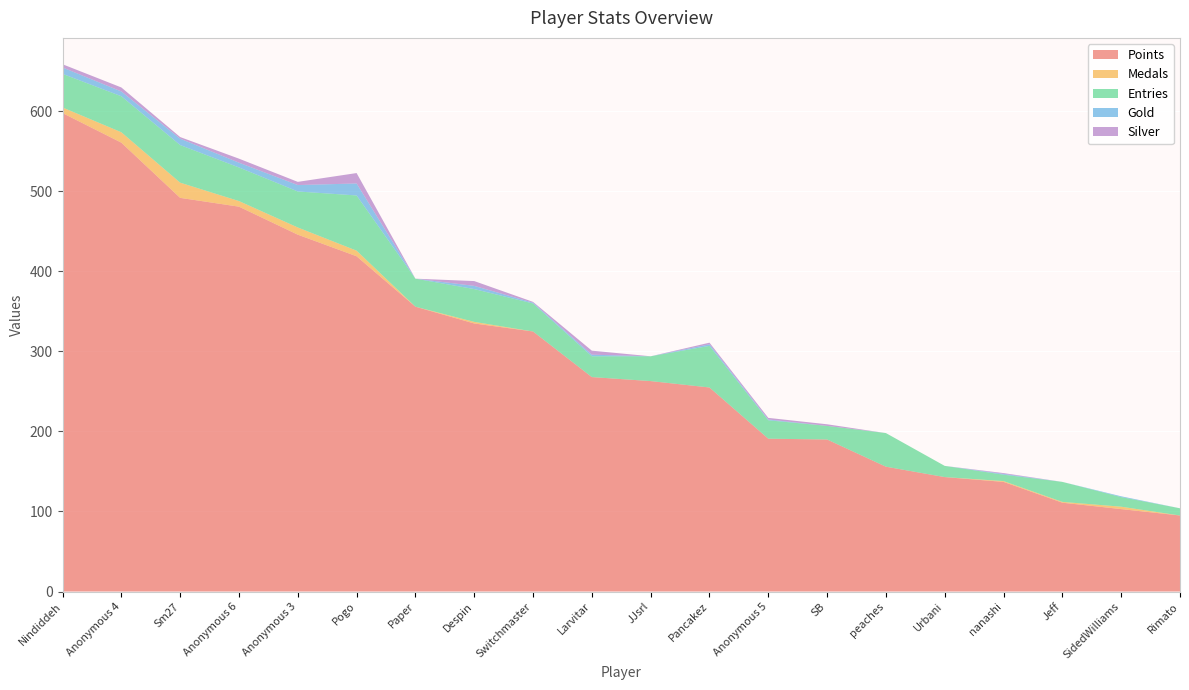

Reading left to right, list all the values displayed in this chart.

Points: Nindiddeh=598	Anonymous 4=561	Sm27=492	Anonymous 6=481	Anonymous 3=446	Pogo=419	Paper=356	Despin=335	Switchmaster=325	Larvitar=268	JJsrl=263	Pancakez=255	Anonymous 5=191	SB=190	peaches=156	Urbani=143	nanashi=137	Jeff=111	SidedWilliams=103	Rimato=95
Medals: Nindiddeh=7	Anonymous 4=13	Sm27=19	Anonymous 6=7	Anonymous 3=9	Pogo=7	Paper=0	Despin=2	Switchmaster=0	Larvitar=0	JJsrl=0	Pancakez=0	Anonymous 5=0	SB=0	peaches=0	Urbani=0	nanashi=1	Jeff=1	SidedWilliams=3	Rimato=0
Entries: Nindiddeh=42	Anonymous 4=45	Sm27=47	Anonymous 6=42	Anonymous 3=45	Pogo=69	Paper=35	Despin=41	Switchmaster=35	Larvitar=26	JJsrl=31	Pancakez=52	Anonymous 5=23	SB=17	peaches=42	Urbani=14	nanashi=8	Jeff=25	SidedWilliams=12	Rimato=9
Gold: Nindiddeh=8	Anonymous 4=6	Sm27=8	Anonymous 6=6	Anonymous 3=8	Pogo=15	Paper=0	Despin=4	Switchmaster=1	Larvitar=2	JJsrl=0	Pancakez=2	Anonymous 5=1	SB=0	peaches=0	Urbani=0	nanashi=1	Jeff=0	SidedWilliams=1	Rimato=0
Silver: Nindiddeh=4	Anonymous 4=5	Sm27=2	Anonymous 6=5	Anonymous 3=4	Pogo=13	Paper=0	Despin=6	Switchmaster=1	Larvitar=5	JJsrl=0	Pancakez=2	Anonymous 5=2	SB=2	peaches=0	Urbani=0	nanashi=1	Jeff=0	SidedWilliams=0	Rimato=0